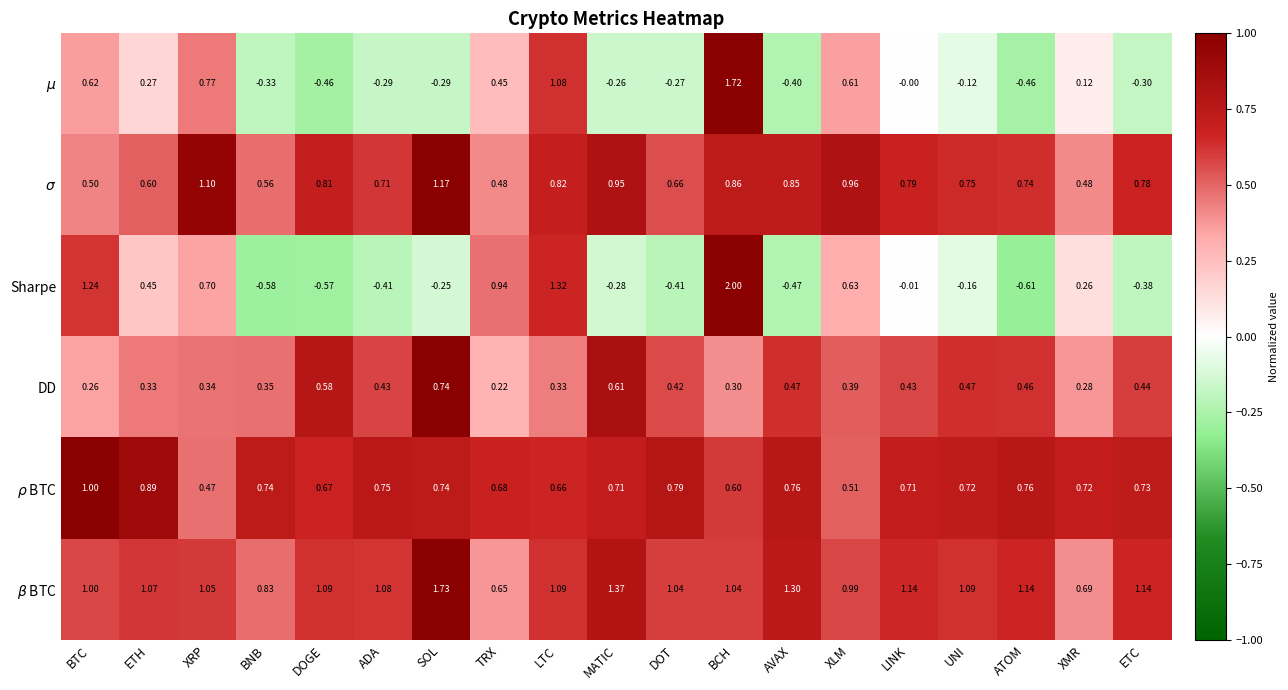

At which label does DD reach its peak?

SOL